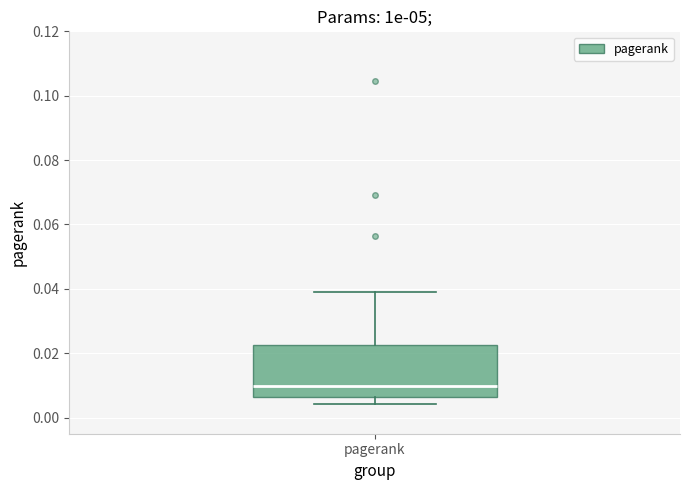

Transcribe this box plot: give where the median line is, the range the box spans, and where the two whiskers end, as read against the y-axis. The values are not printed on the chart, so give them approximately, as read against the axis.

median 0.010, box 0.006 to 0.022, whiskers 0.004 to 0.040